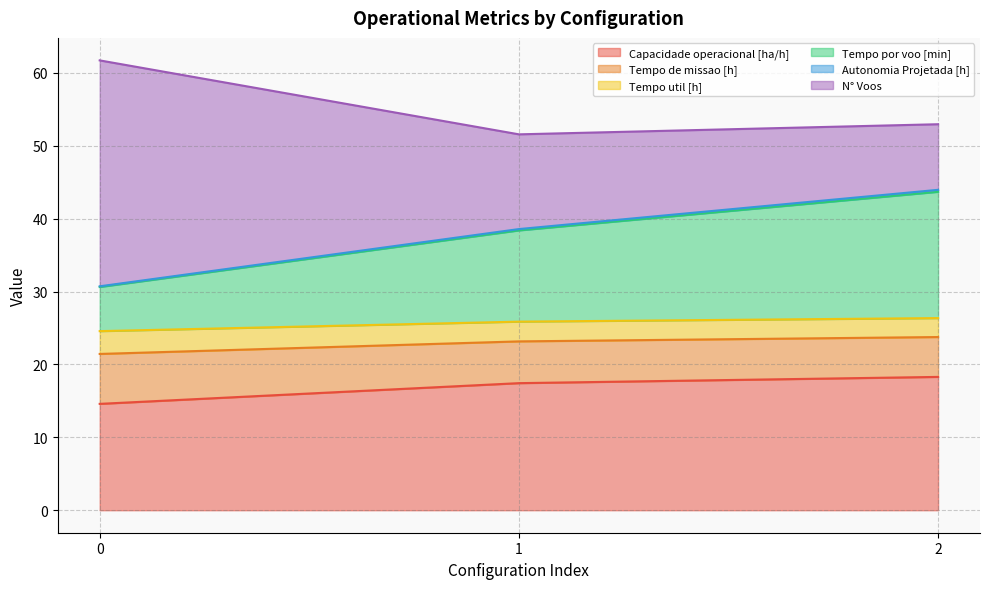

What is the total value across all series at 1?

51.6